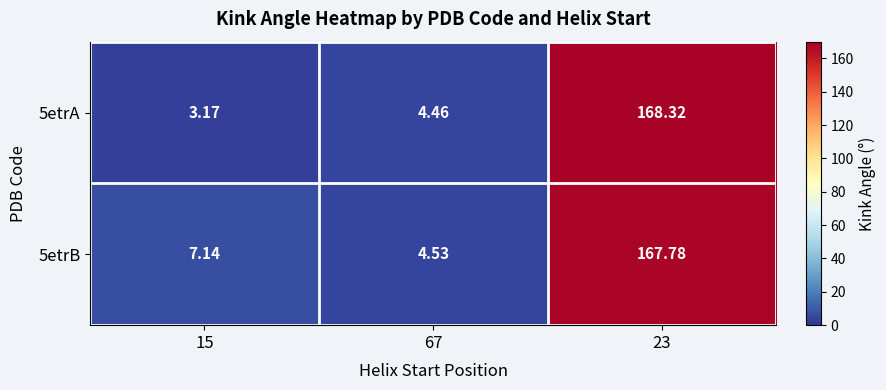

Is the value of 5etrB at 23 greater than the value of 5etrA at 15?

Yes